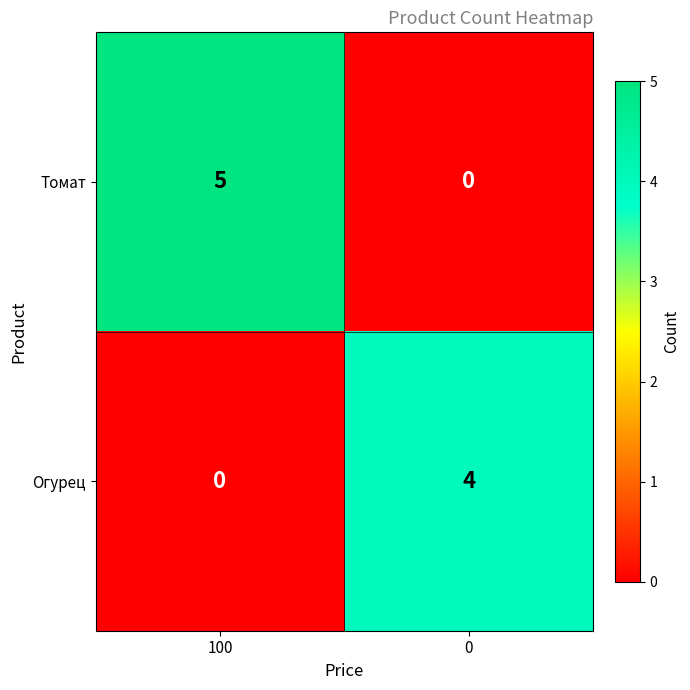

How many data points does each series have?

2